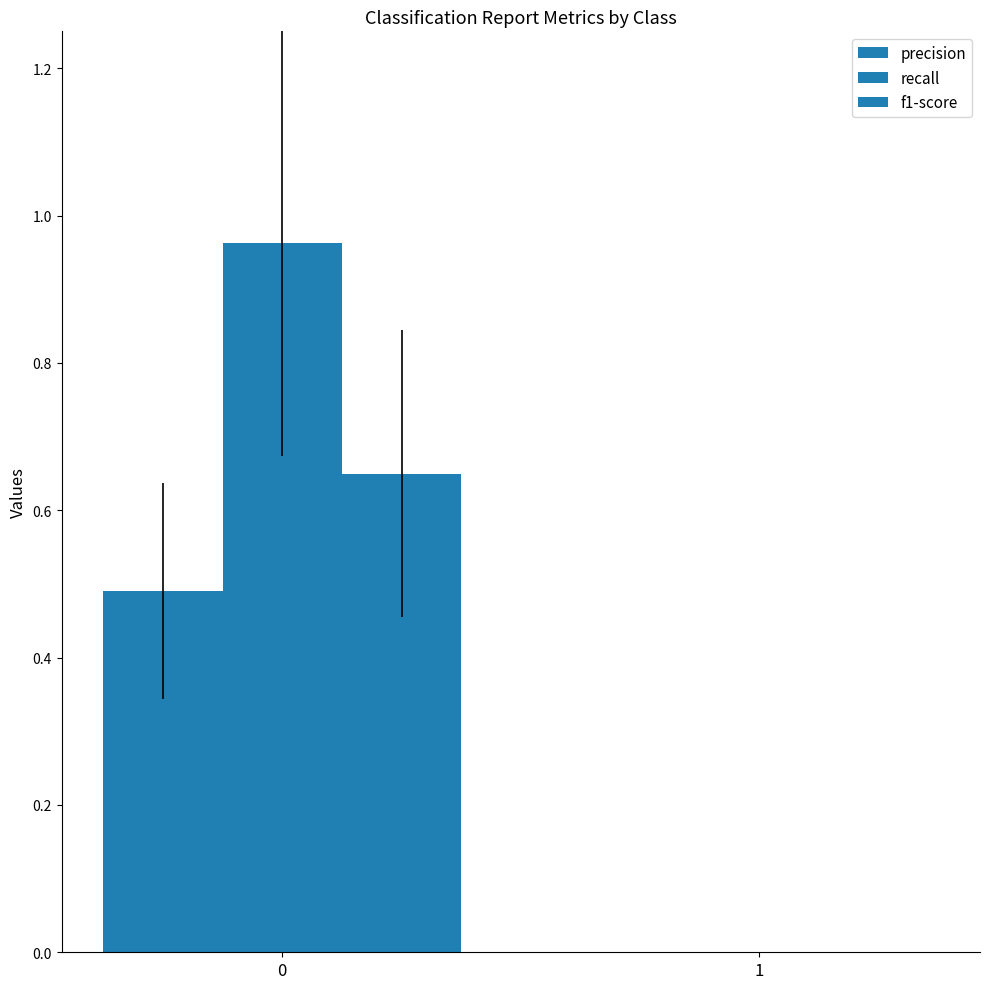

Are the bars horizontal?

No